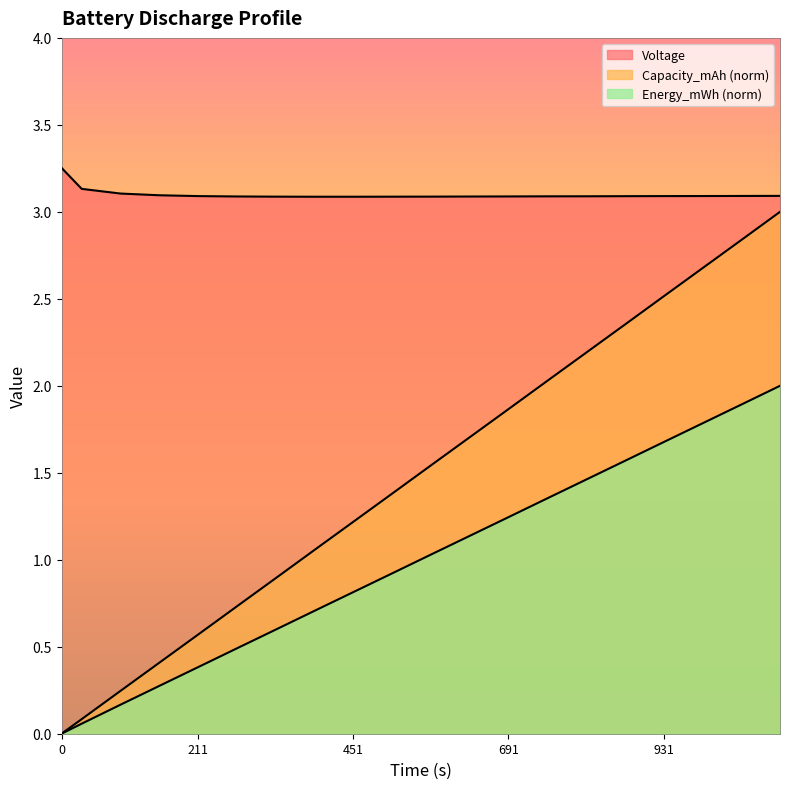

Count the Voltage values in the range 3 to 4.

20